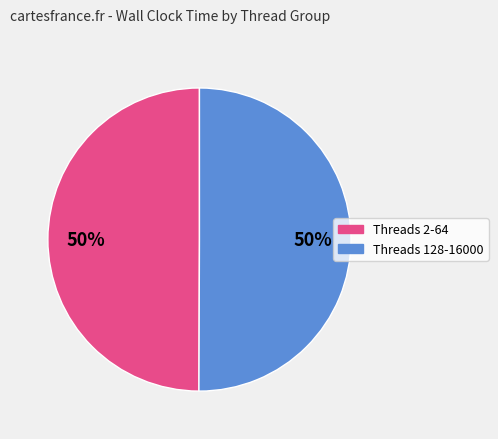

To the nearest percent, what is the average slice percentage?

50%